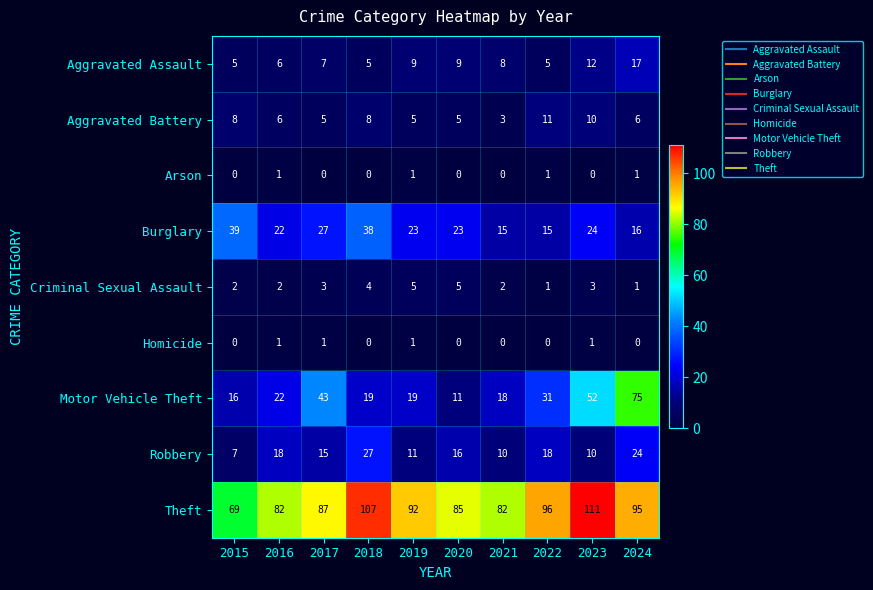

At which label does Theft reach its peak?

2023